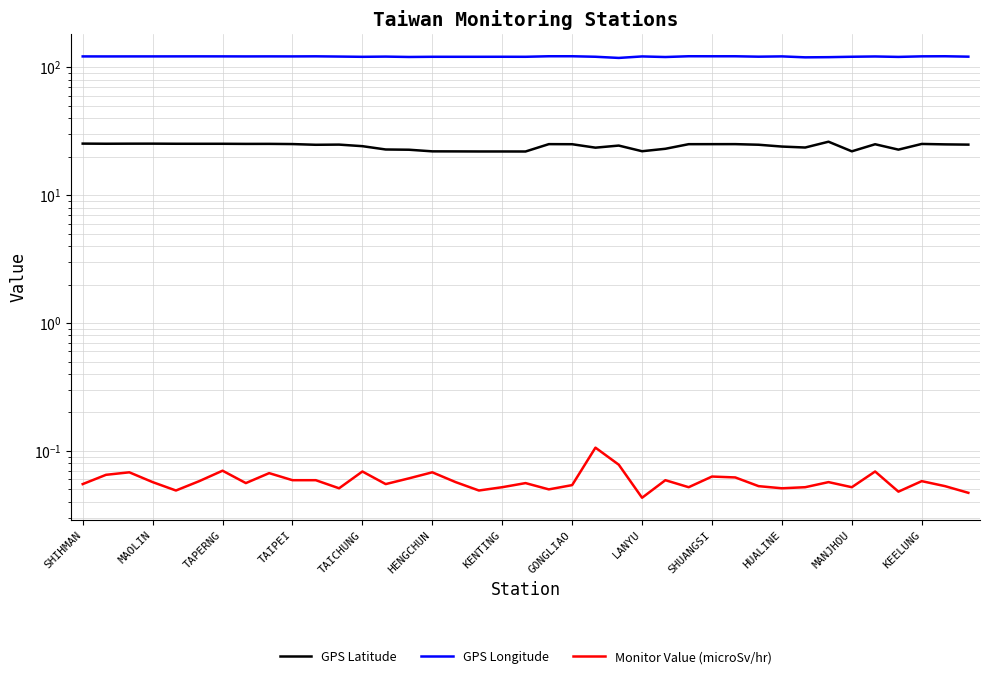

What is the maximum value shown in the chart?

121.9